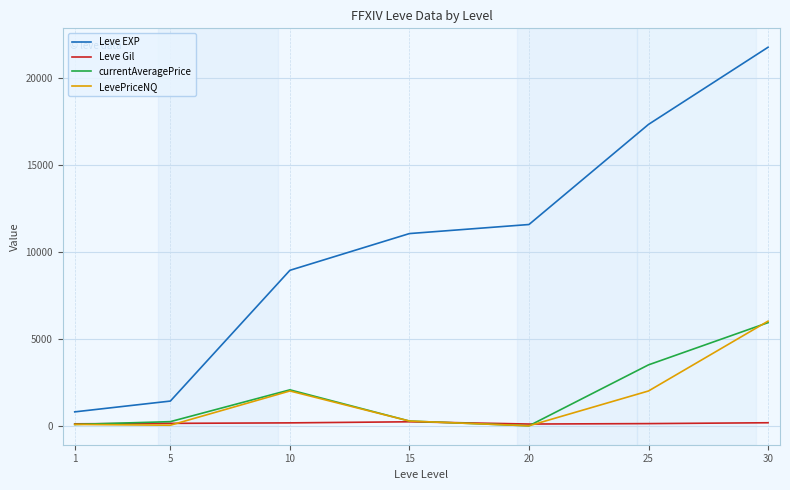

Is it true that Leve Gil equals 101.0 at 20?

True